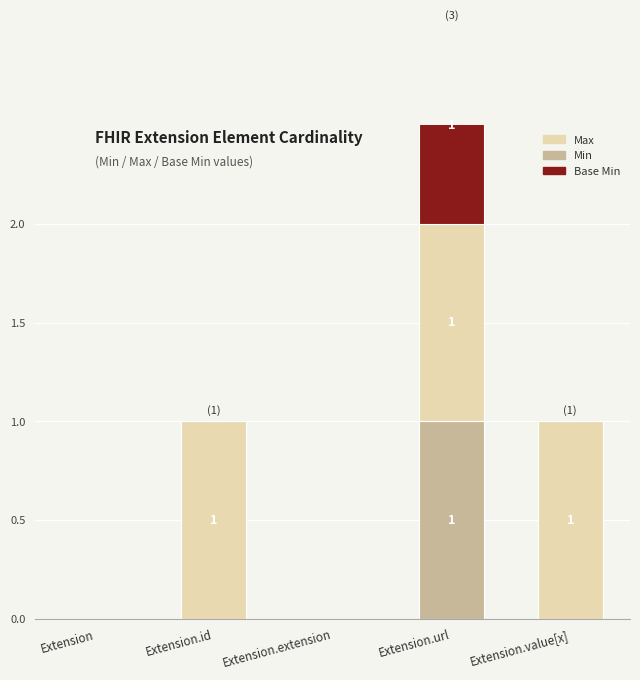

Reading right to left, extract all data points from this chart.

Min: 0	1	0	0	0
Max: 1	1	0	1	0
Base Min: 0	1	0	0	0